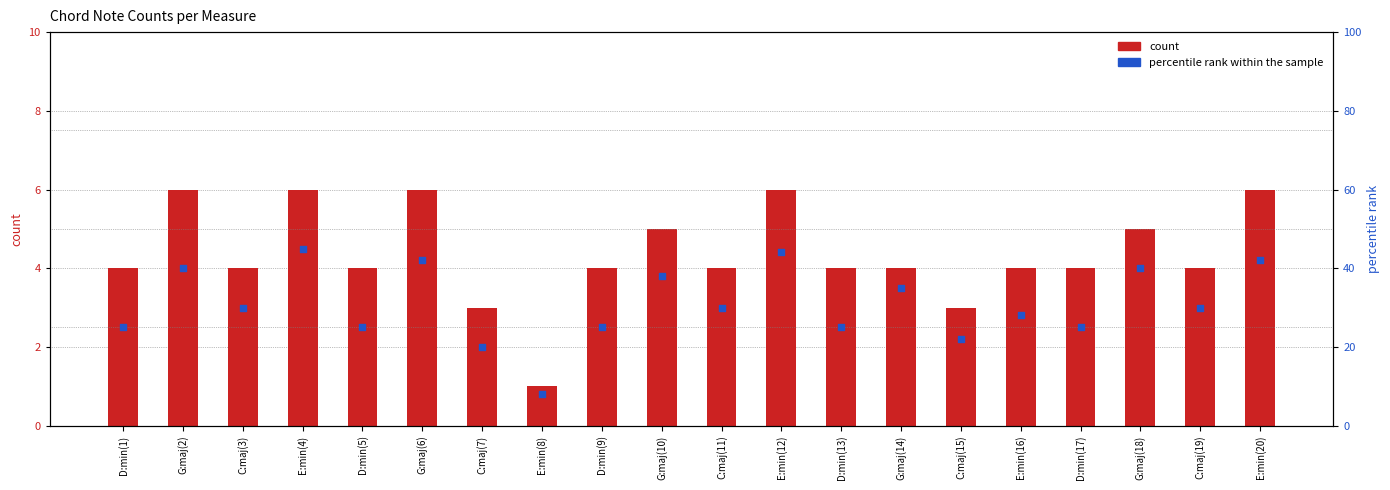

Which series reaches the maximum Y coordinate?

percentile rank within the sample